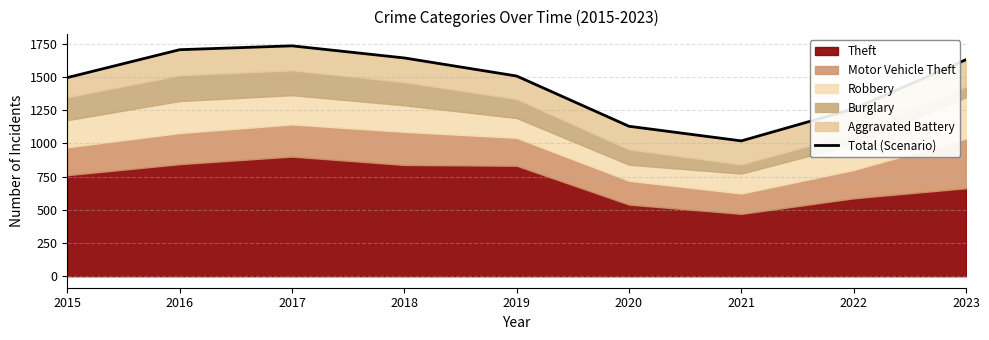

What is the difference between the maximum and second lowest values?

605